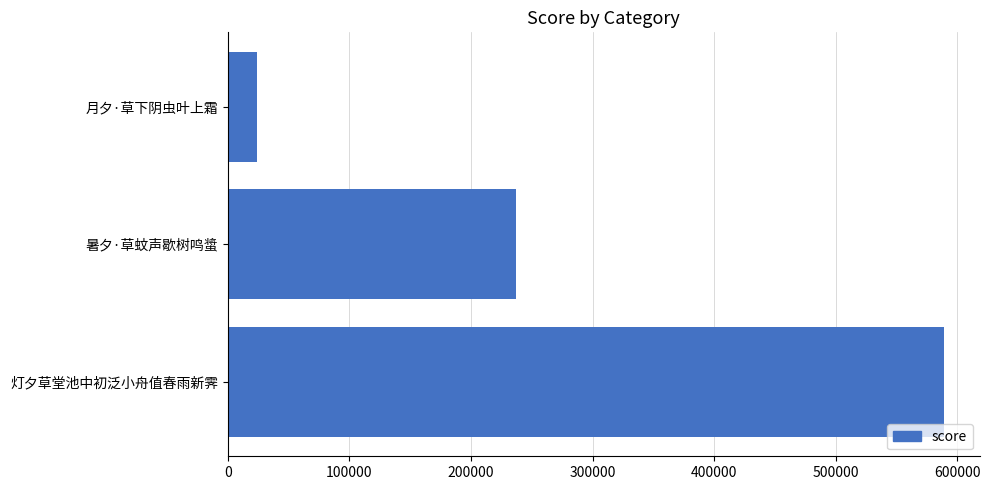

How many values are below 237104?

1